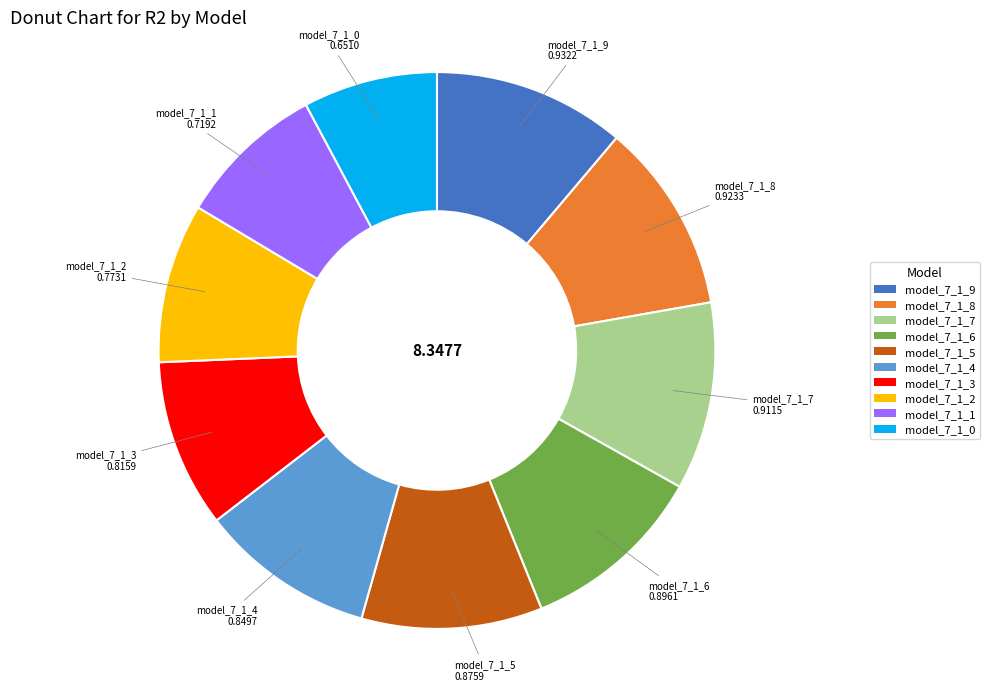

True or false: model_7_1_7 accounts for 18% of the total.

False